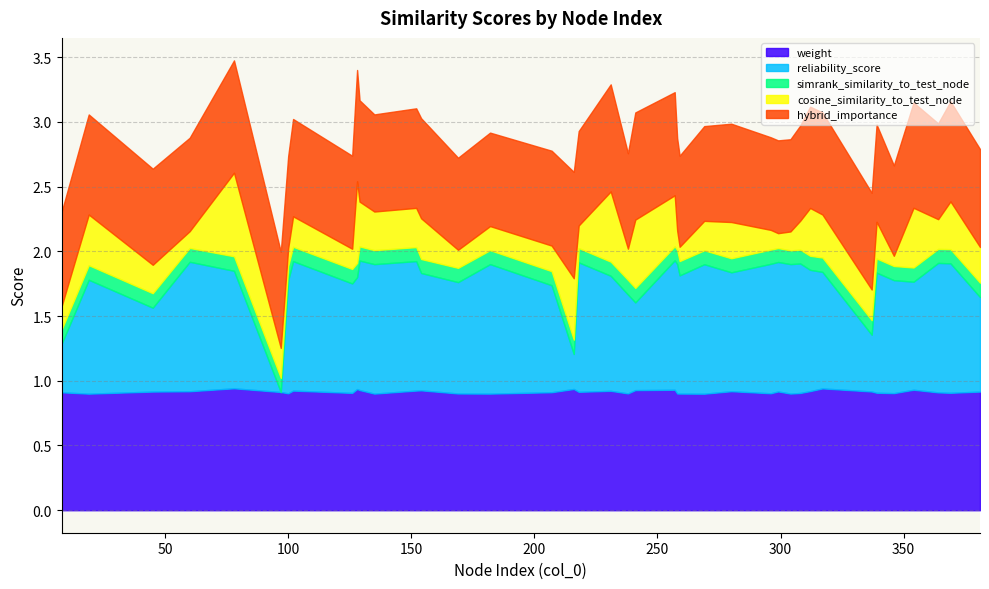

Reading left to right, list all the values displayed in this chart.

weight: 78=0.9	317=0.9	216=0.9	128=0.9	354=0.9	257=0.9	129=0.9	241=0.9	154=0.9	152=0.9	102=0.9	231=0.9	312=0.9	280=0.9	60=0.9	299=0.9	337=0.9	45=0.9	381=0.9	218=0.9	97=0.9	207=0.9	8=0.9	364=0.9	339=0.9	369=0.9	126=0.9	308=0.9	346=0.9	296=0.9	100=0.9	238=0.9	169=0.9	258=0.9	259=0.9	304=0.9	135=0.9	182=0.9	19=0.9	269=0.9
reliability_score: 78=0.9	317=0.9	216=0.3	128=0.9	354=0.8	257=1.0	129=1.0	241=0.7	154=0.9	152=1.0	102=1.0	231=0.9	312=0.9	280=0.9	60=1.0	299=1.0	337=0.4	45=0.6	381=0.7	218=1.0	97=0.0	207=0.8	8=0.4	364=1.0	339=0.9	369=1.0	126=0.8	308=1.0	346=0.9	296=1.0	100=0.9	238=0.8	169=0.9	258=1.0	259=0.9	304=1.0	135=1.0	182=1.0	19=0.9	269=1.0
simrank_similarity_to_test_node: 78=0.1	317=0.1	216=0.1	128=0.1	354=0.1	257=0.1	129=0.1	241=0.1	154=0.1	152=0.1	102=0.1	231=0.1	312=0.1	280=0.1	60=0.1	299=0.1	337=0.1	45=0.1	381=0.1	218=0.1	97=0.1	207=0.1	8=0.1	364=0.1	339=0.1	369=0.1	126=0.1	308=0.1	346=0.1	296=0.1	100=0.1	238=0.1	169=0.1	258=0.1	259=0.1	304=0.1	135=0.1	182=0.1	19=0.1	269=0.1
cosine_similarity_to_test_node: 78=0.6	317=0.3	216=0.5	128=0.6	354=0.5	257=0.4	129=0.3	241=0.5	154=0.3	152=0.3	102=0.2	231=0.5	312=0.4	280=0.3	60=0.1	299=0.1	337=0.2	45=0.2	381=0.3	218=0.2	97=0.2	207=0.2	8=0.2	364=0.2	339=0.3	369=0.4	126=0.2	308=0.2	346=0.1	296=0.2	100=0.1	238=0.2	169=0.1	258=0.2	259=0.1	304=0.1	135=0.3	182=0.2	19=0.4	269=0.2
hybrid_importance: 78=0.9	317=0.8	216=0.8	128=0.9	354=0.8	257=0.8	129=0.8	241=0.8	154=0.8	152=0.8	102=0.8	231=0.8	312=0.8	280=0.8	60=0.7	299=0.7	337=0.7	45=0.7	381=0.8	218=0.7	97=0.7	207=0.7	8=0.7	364=0.7	339=0.8	369=0.8	126=0.7	308=0.7	346=0.7	296=0.7	100=0.7	238=0.7	169=0.7	258=0.7	259=0.7	304=0.7	135=0.8	182=0.7	19=0.8	269=0.7